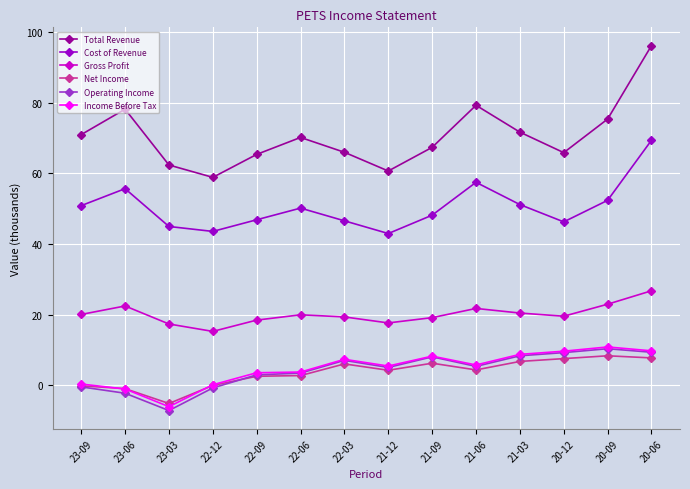

What is the label of the 12th point from the right?

23-03